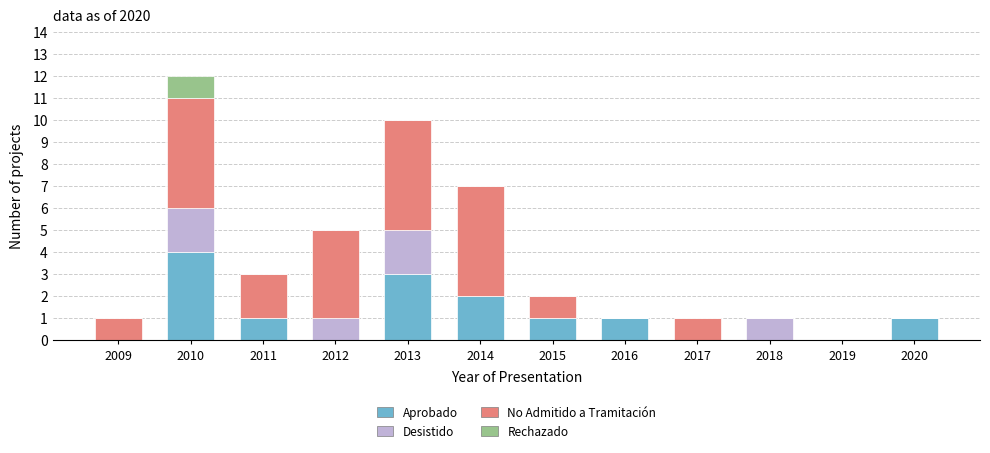

The value of Aprobado at 2013 is 3. True or false?

True